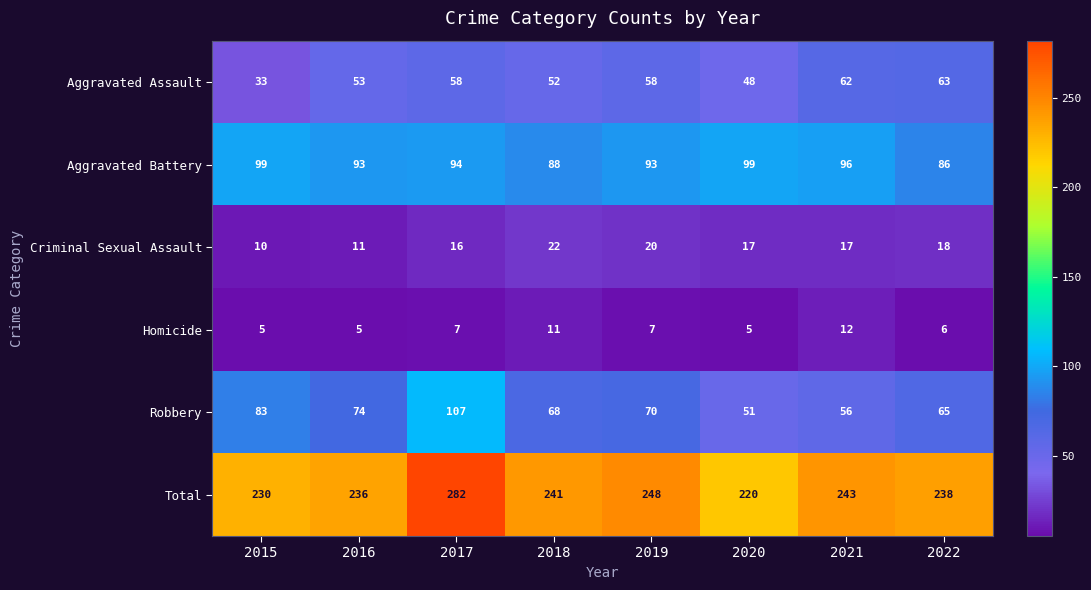

What is the sum of the Homicide values at 2021 and 2017?

19